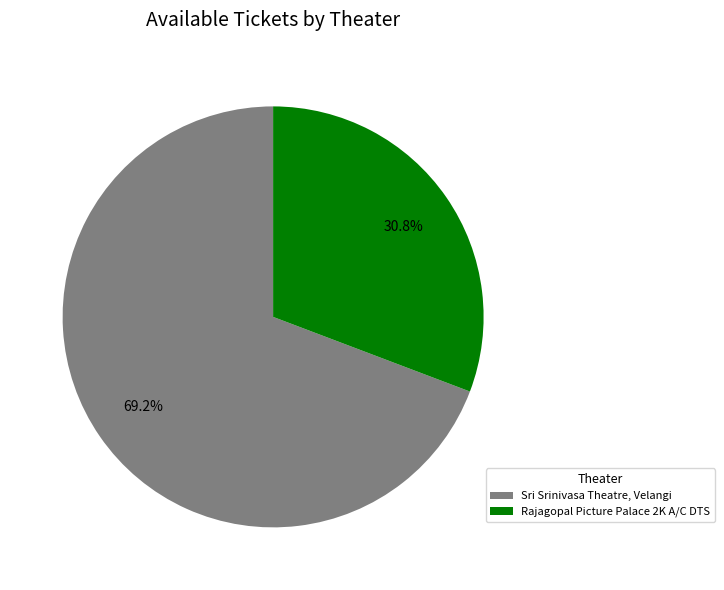

To the nearest percent, what is the difference between the Rajagopal Picture Palace 2K A/C DTS and Sri Srinivasa Theatre, Velangi slice percentages?

38%